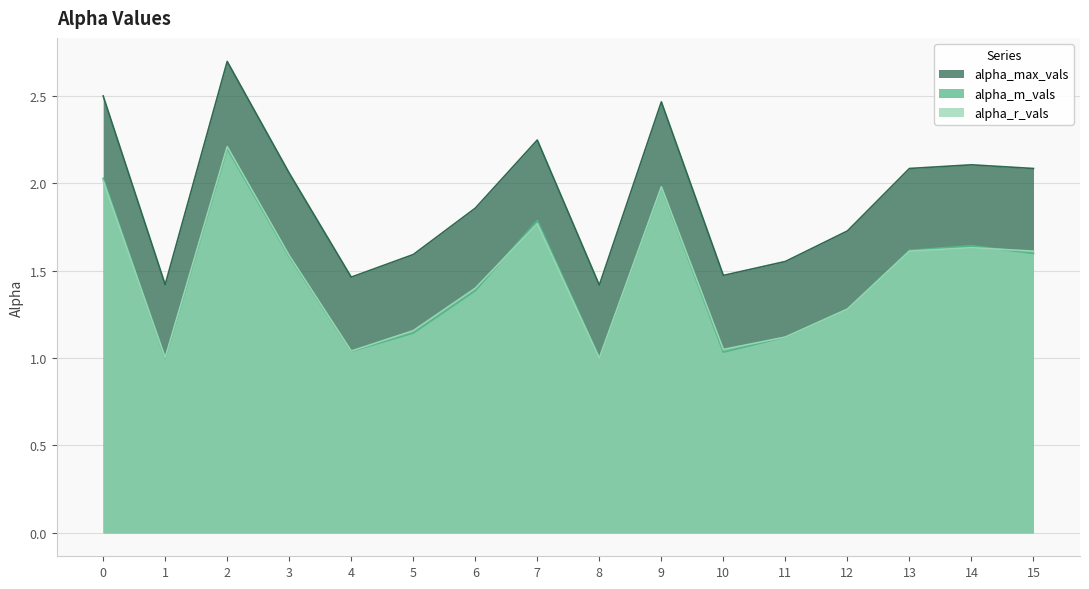

At which label is alpha_r_vals closest to 1?

8